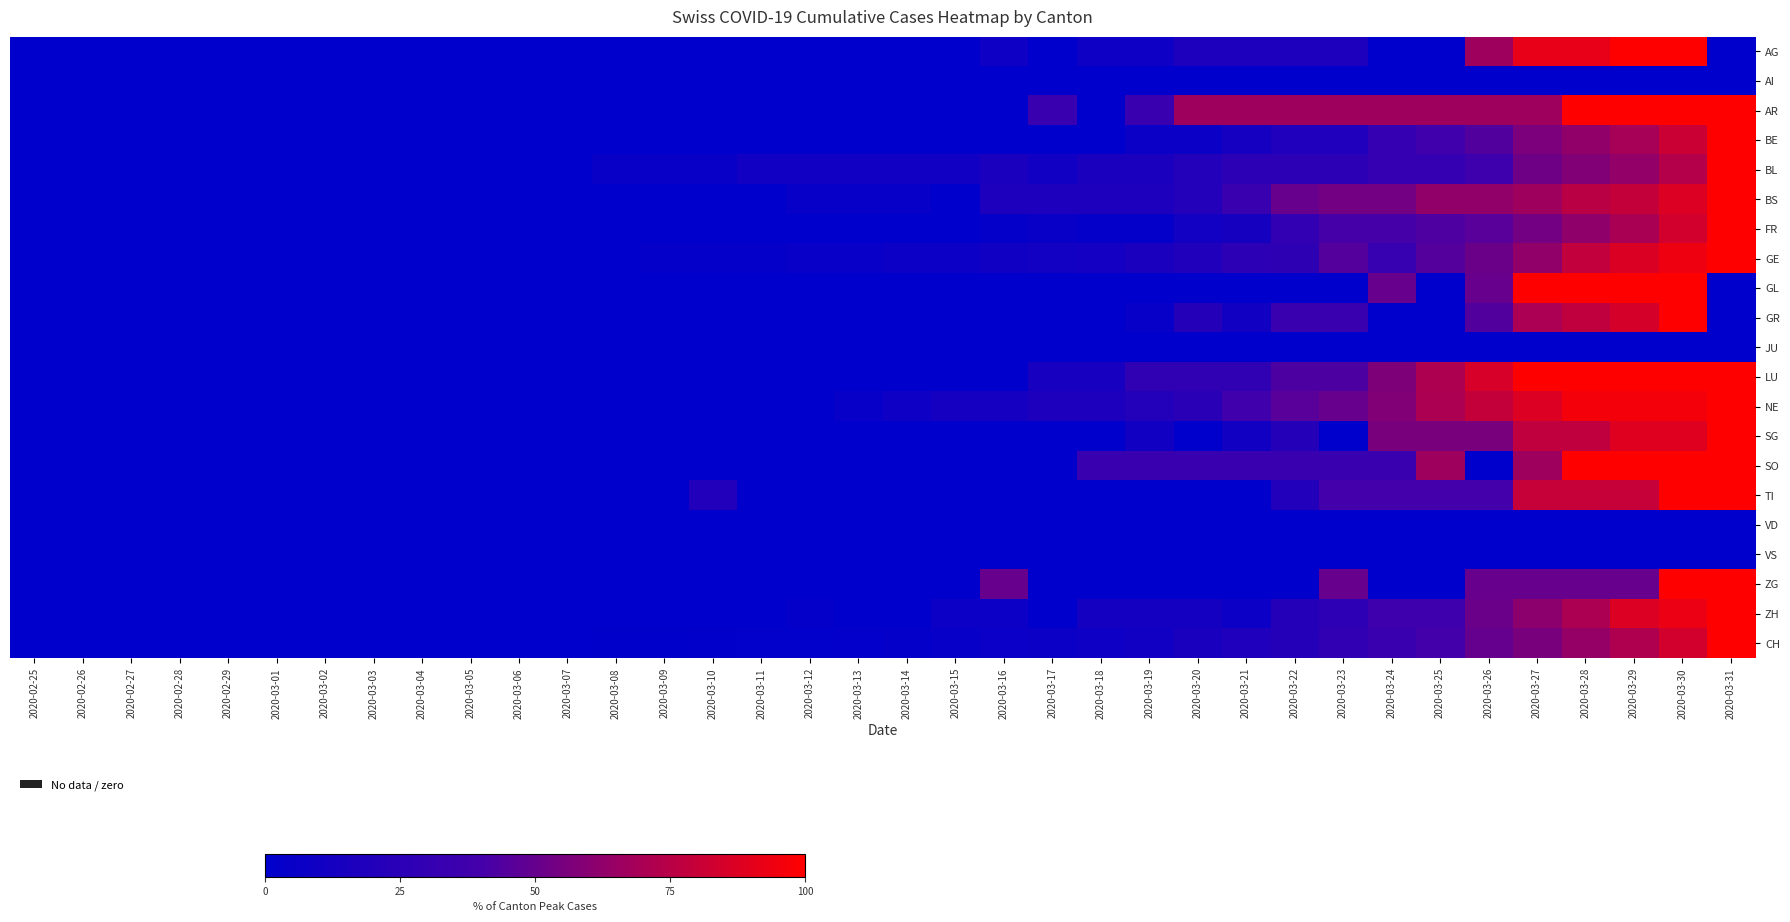

What is the greatest value displayed?

100.0